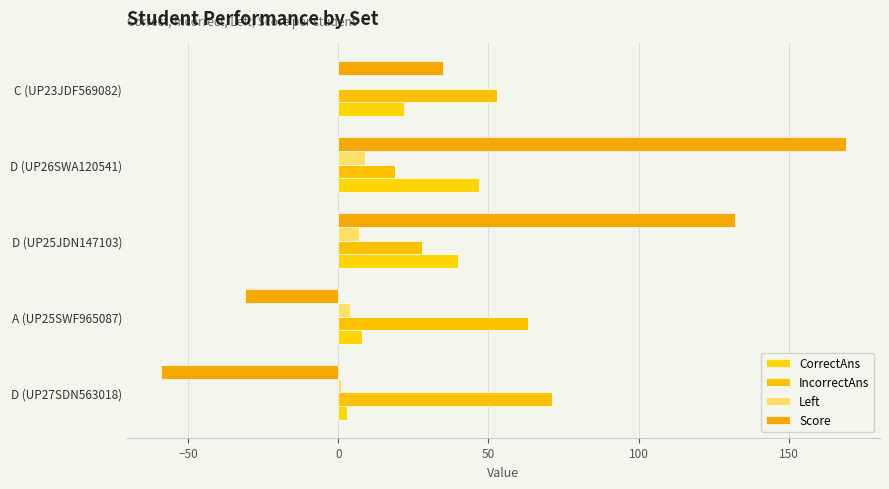

How many positive values does the Score series have?

3